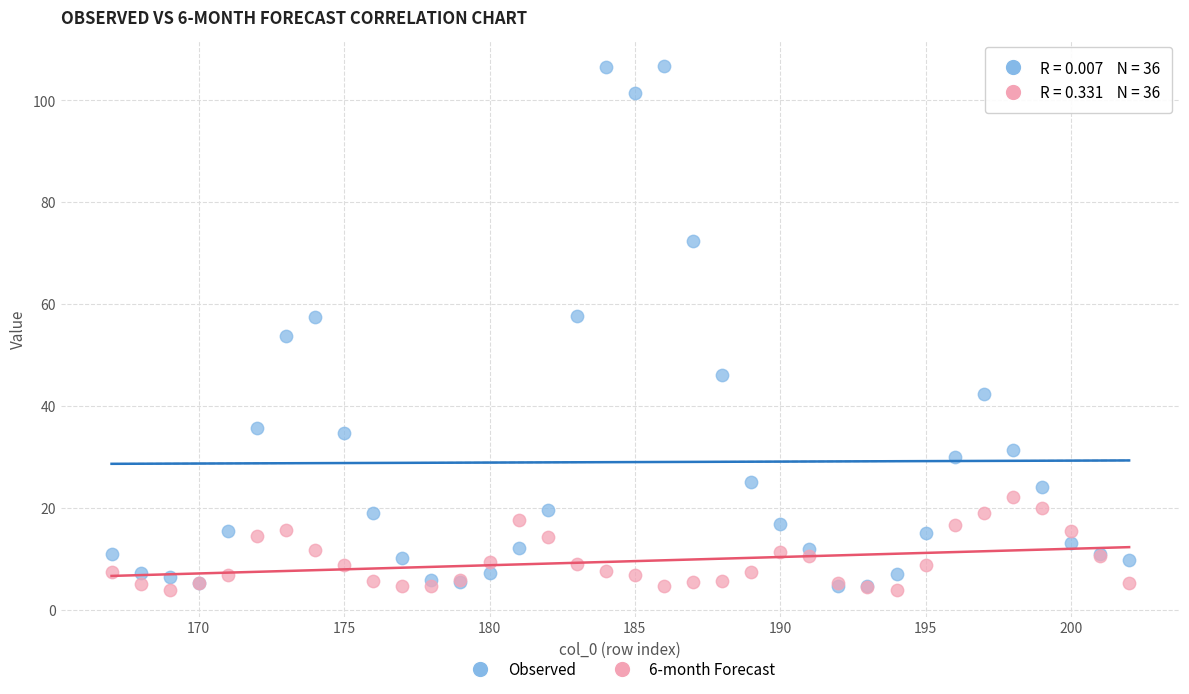

Across all series, what Y value is closest to 55?

53.7